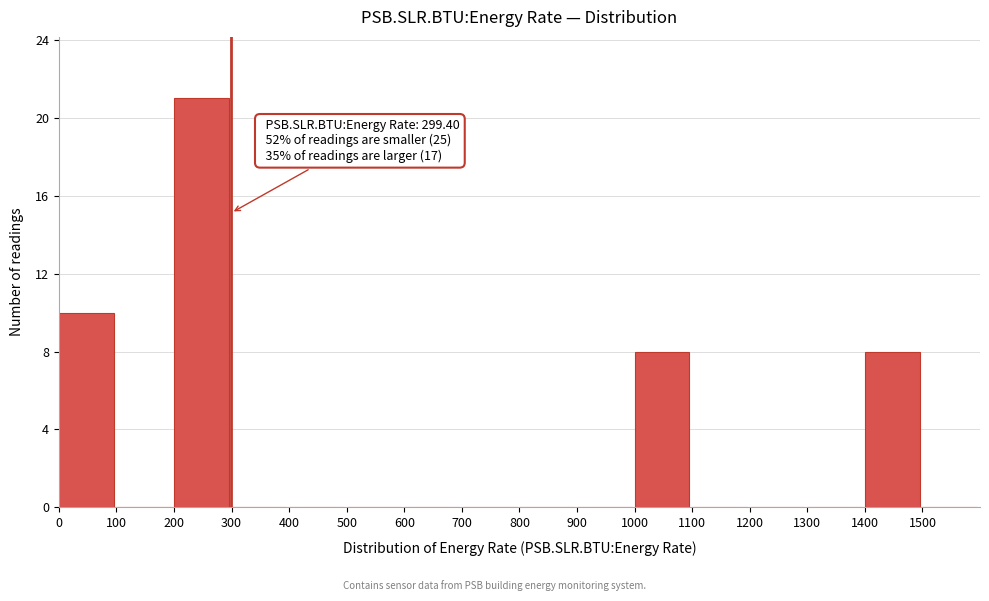

Which range on the x-axis has the tallest bar?

200 to 300